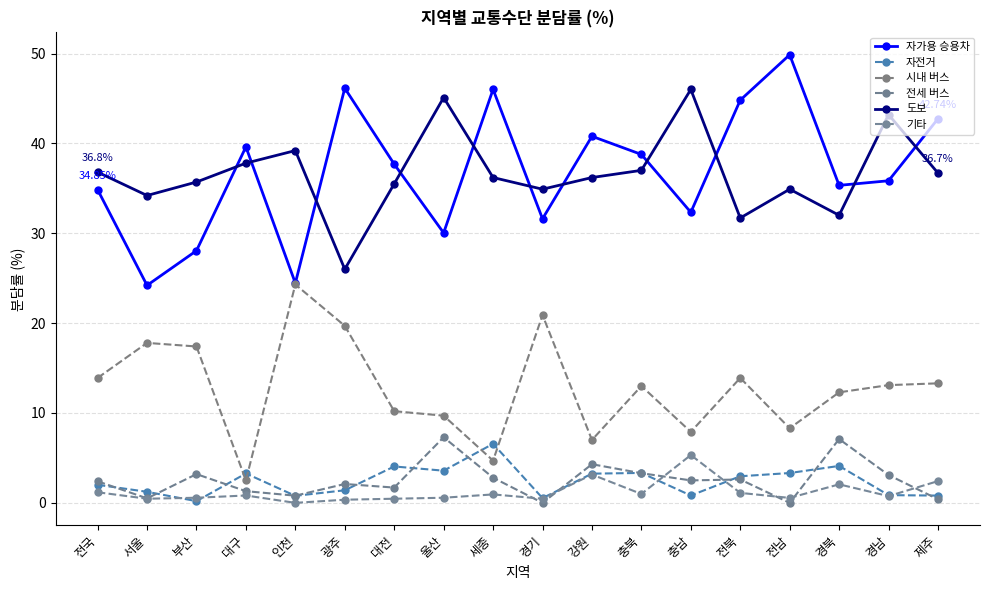

What is the difference between the second highest and second lowest values in the 시내 버스 series?

16.2